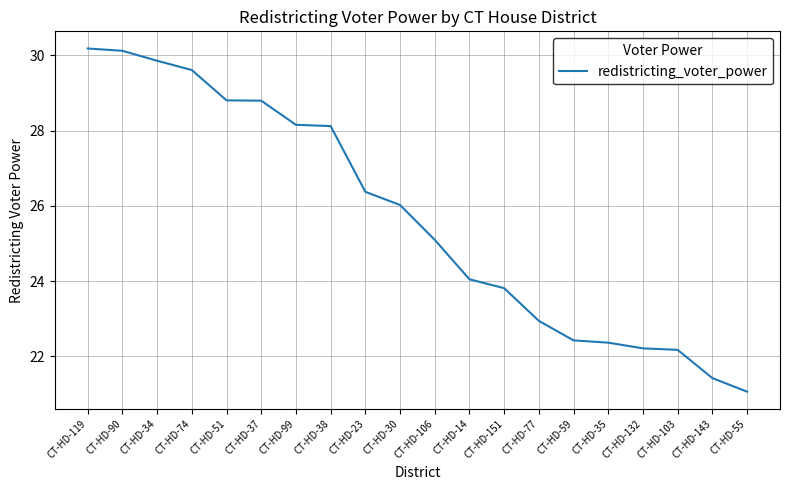

What is the difference between the values at CT-HD-132 and CT-HD-34?

7.6